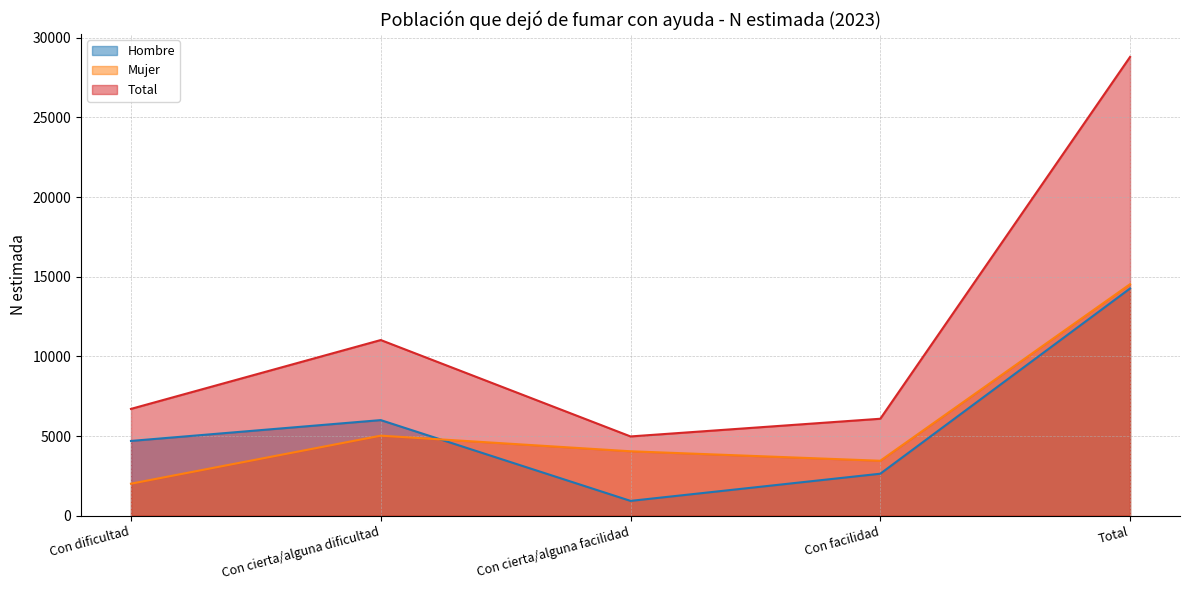

How many data points in Mujer are above 4045?

2